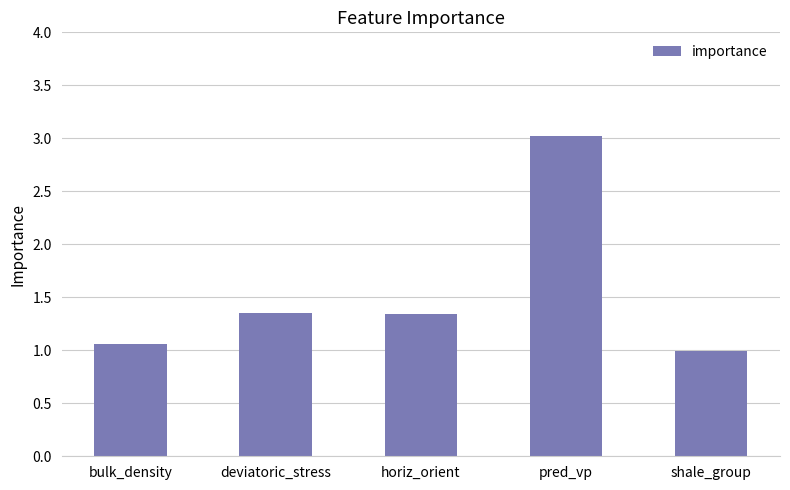

What position from the left is shale_group?

5